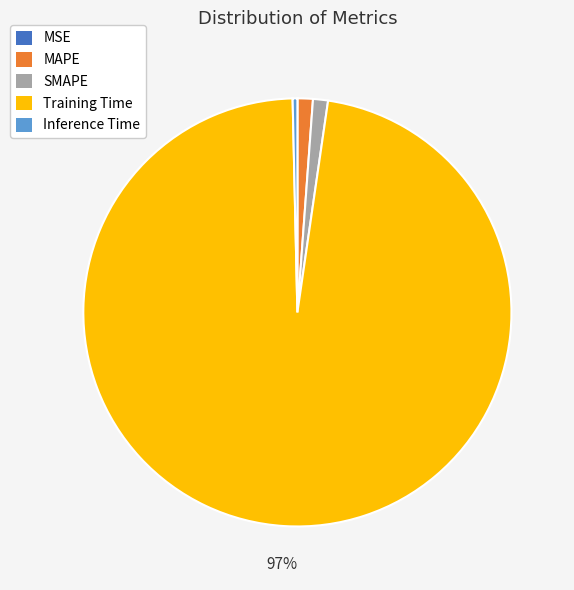

Is Training Time the majority of the pie?

Yes